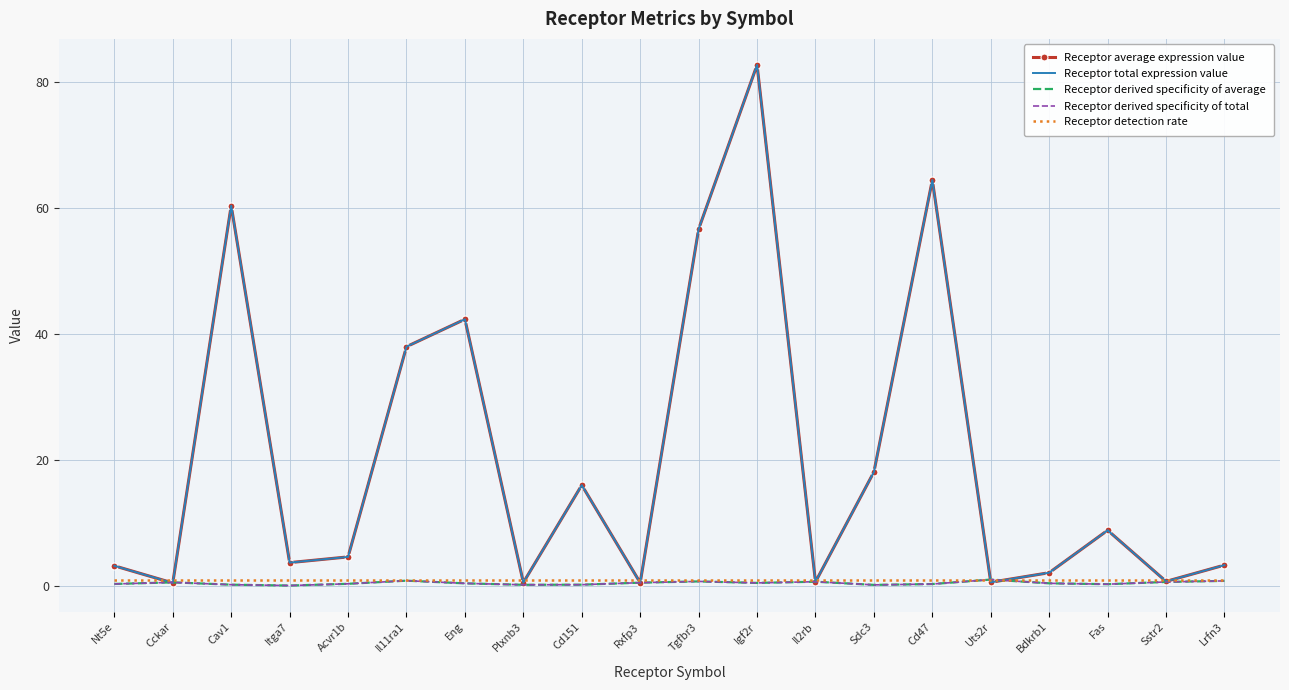

How many data points in Receptor average expression value are above 4?

10